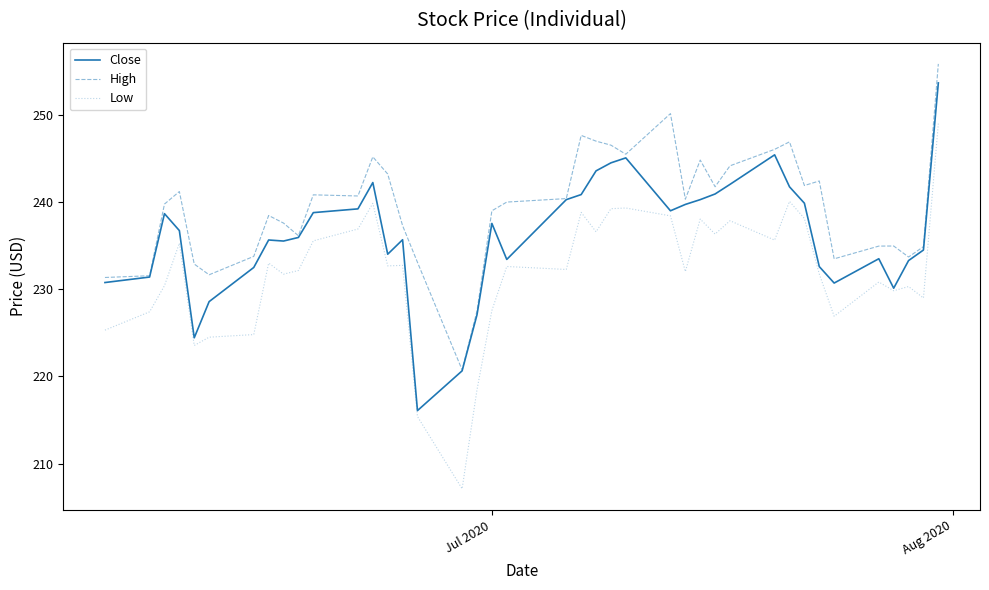

List the series in order of their peak value, lowest first.

Low, Close, High